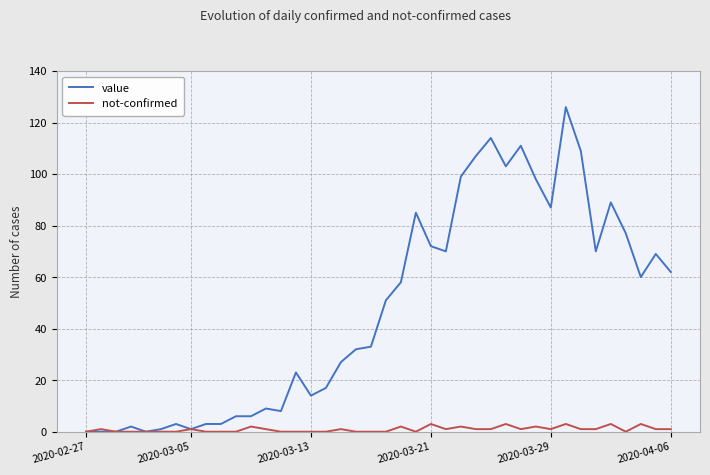

Which series has the largest total across all categories?

value